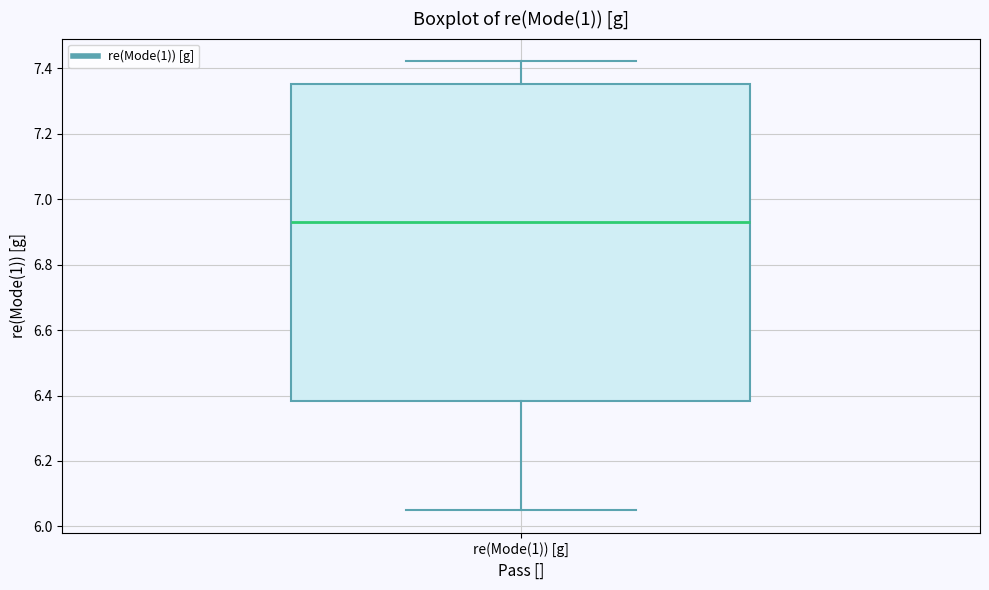

Where does the lower whisker of the box for re(Mode(1)) [g] end on the y-axis? The values are not printed on the chart, so give them approximately, as read against the axis.

6.04